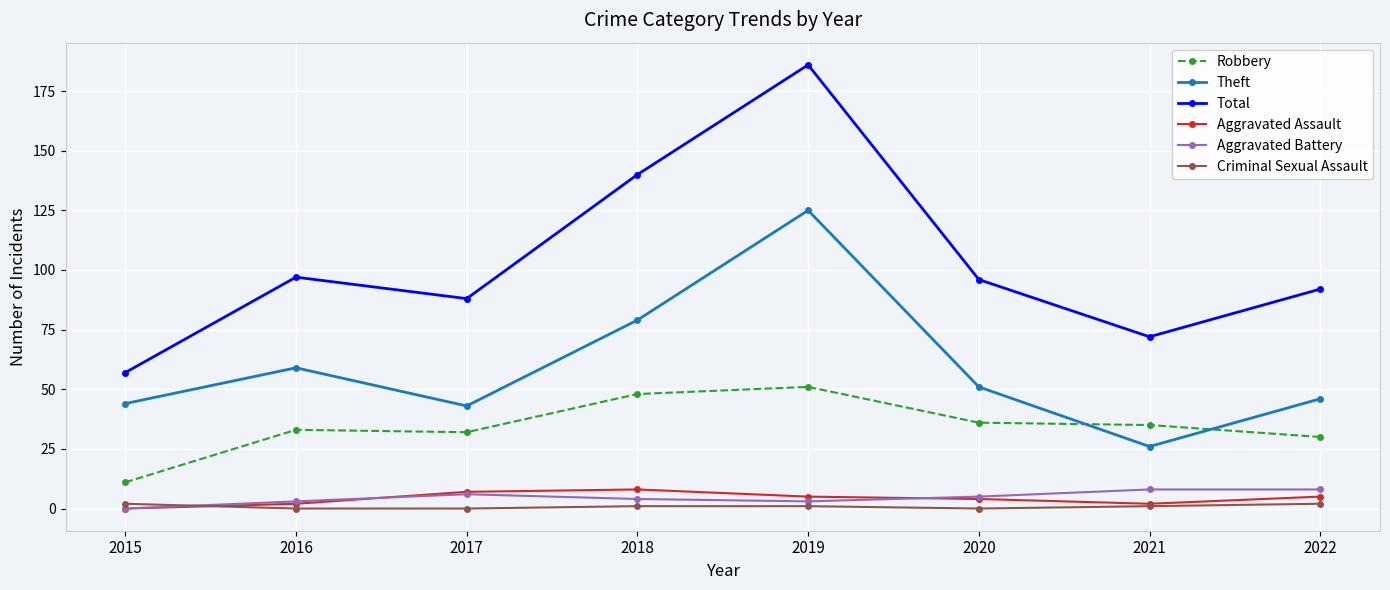

True or false: Robbery and Aggravated Battery intersect in this chart.

False